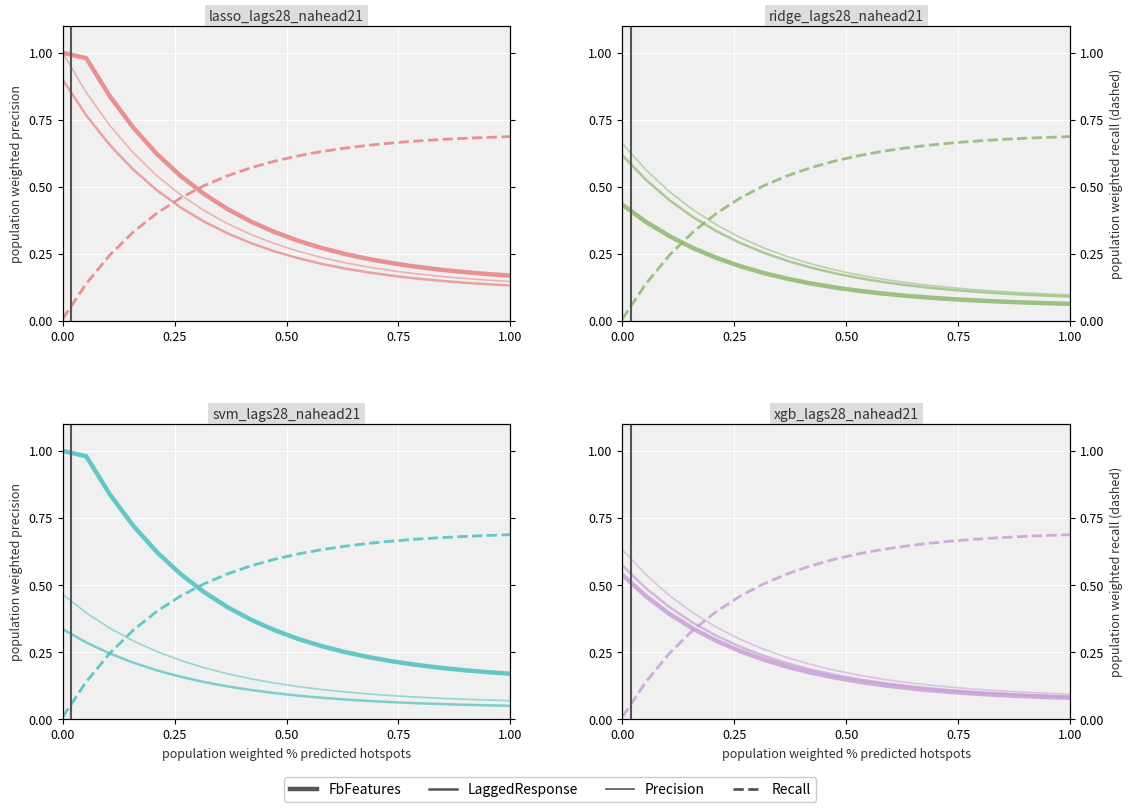

What is the value of the FbFeatures point at the 3rd from the left?

0.4